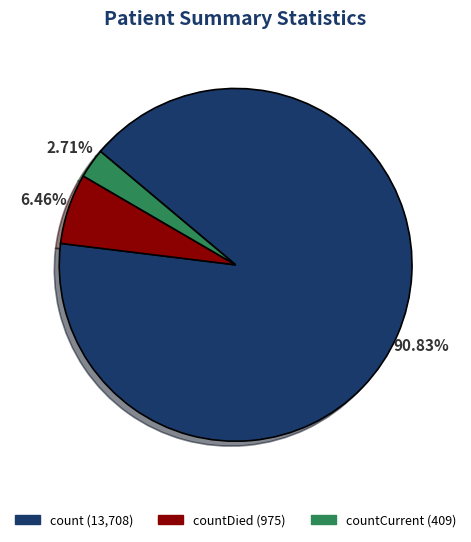

Is there any slice that represents more than half of the pie?

Yes